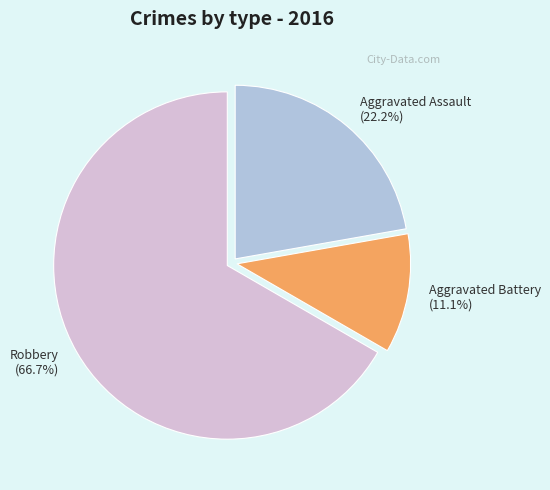

To the nearest percent, what is the average slice percentage?

33%